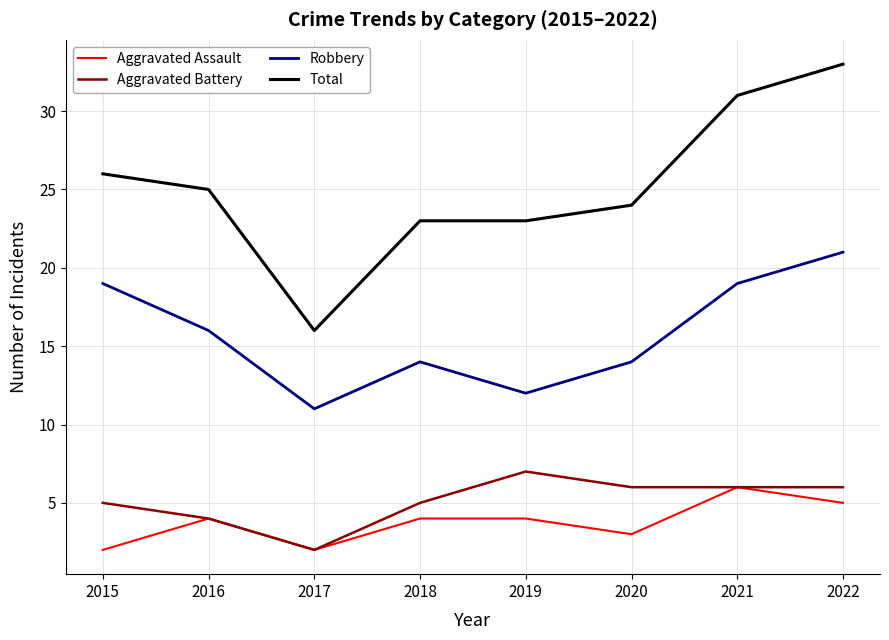

Count the Aggravated Assault values in the range 3 to 5.

5